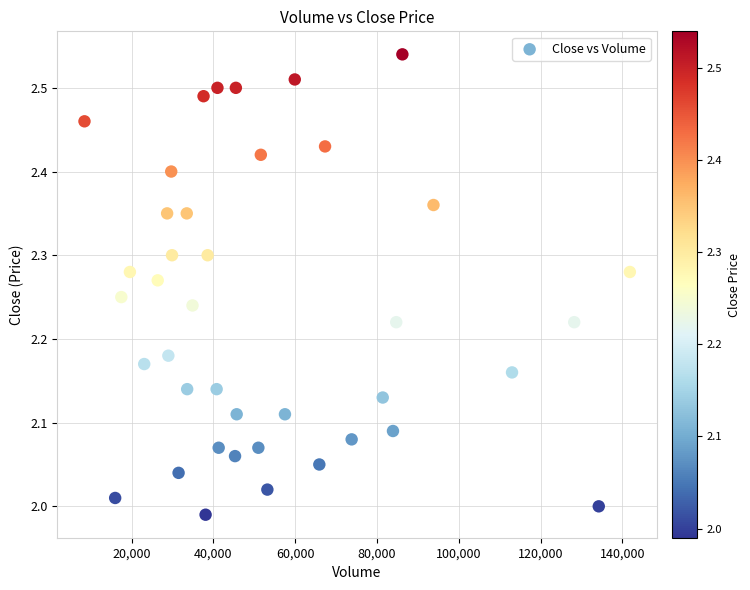

What is the range of Y values (max minus min)?

0.5